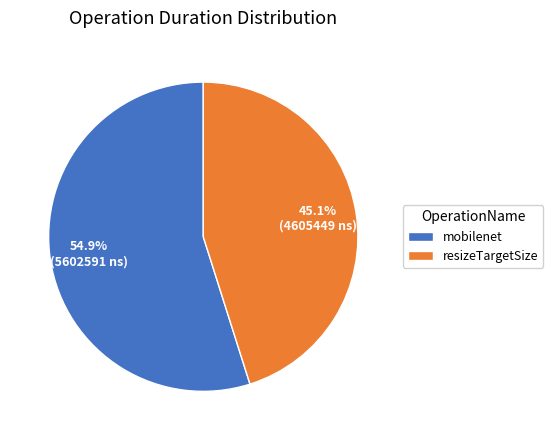

What is the ratio of the value at resizeTargetSize to the value at mobilenet?

0.8